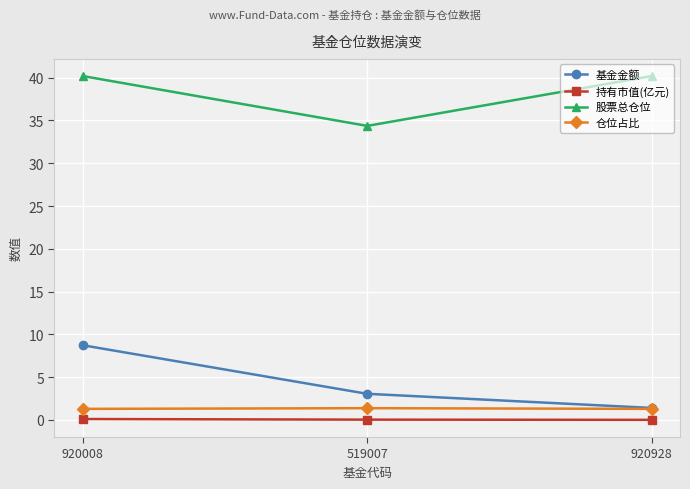

How many series are shown in this chart?

4